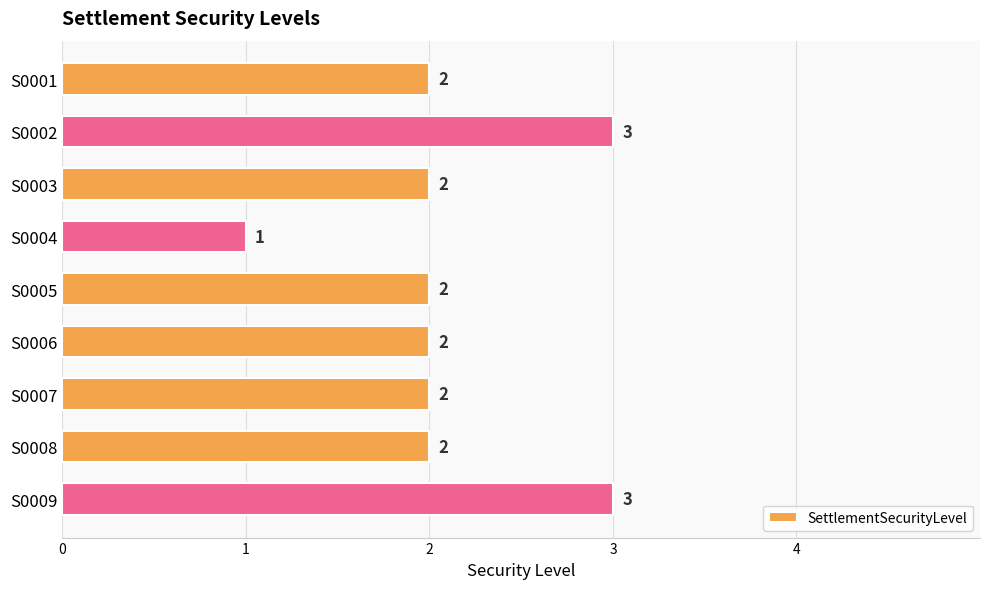

What is the sum of all values?

19